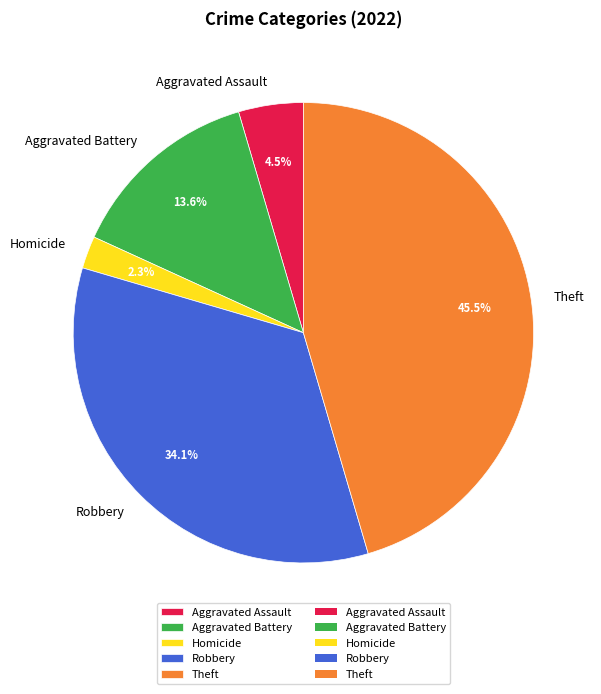

Rank the categories by value from lowest to highest.

Homicide, Aggravated Assault, Aggravated Battery, Robbery, Theft